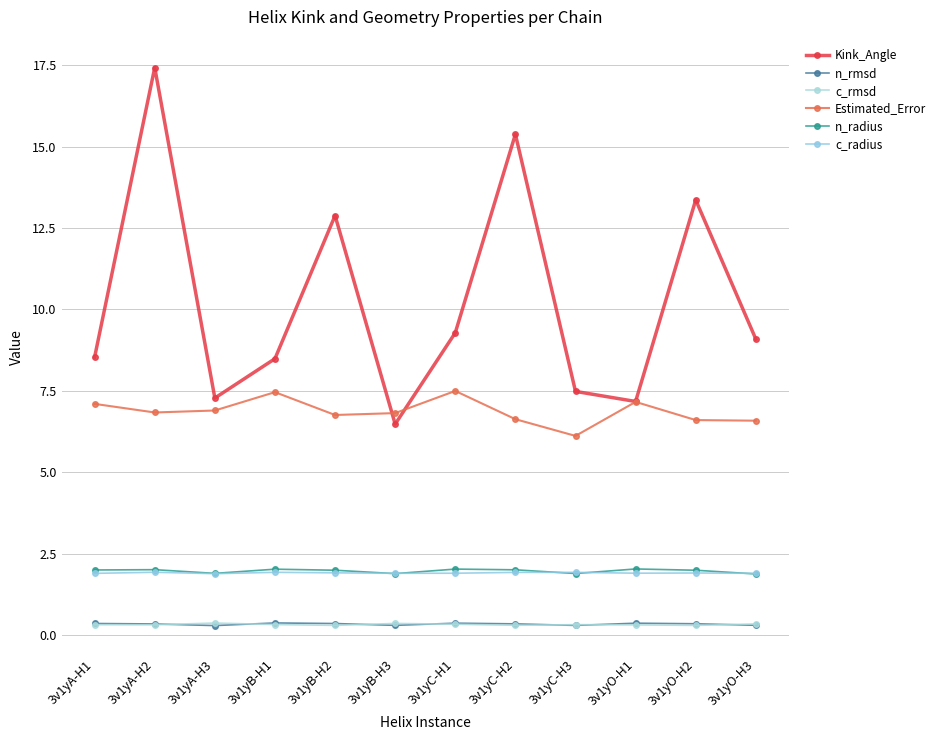

At how many categories does at least one series exceed 7?

11